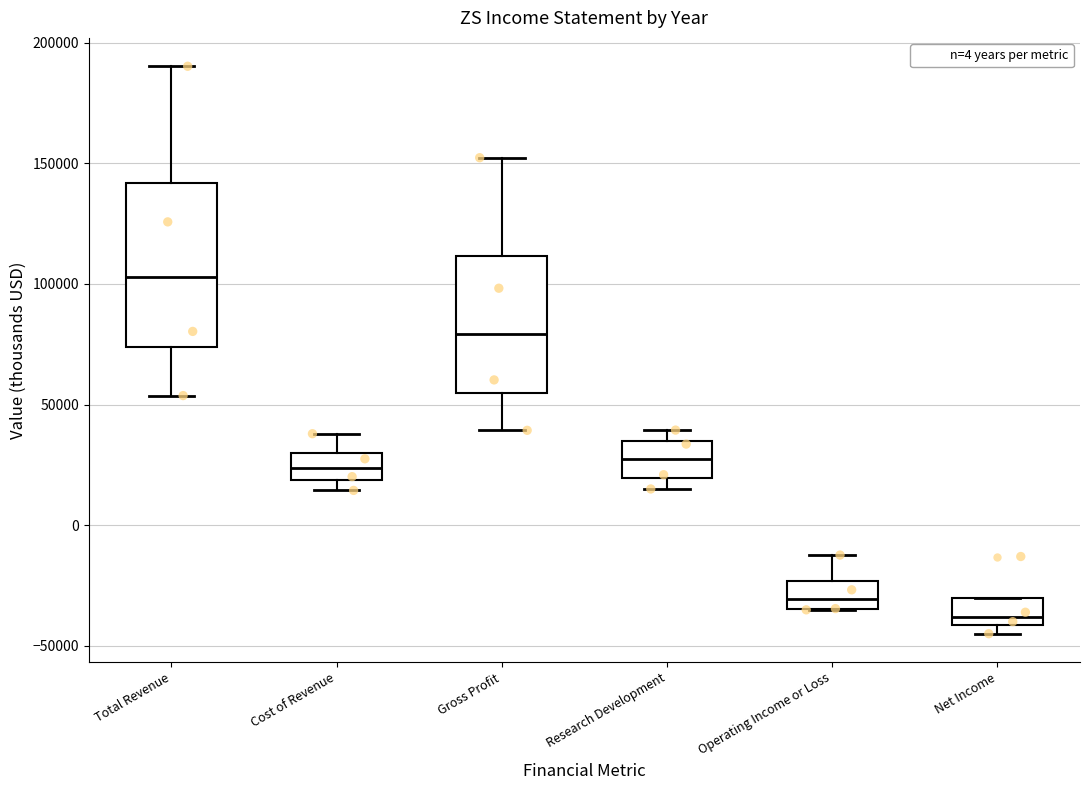

Which box's median line is the highest?

Total Revenue